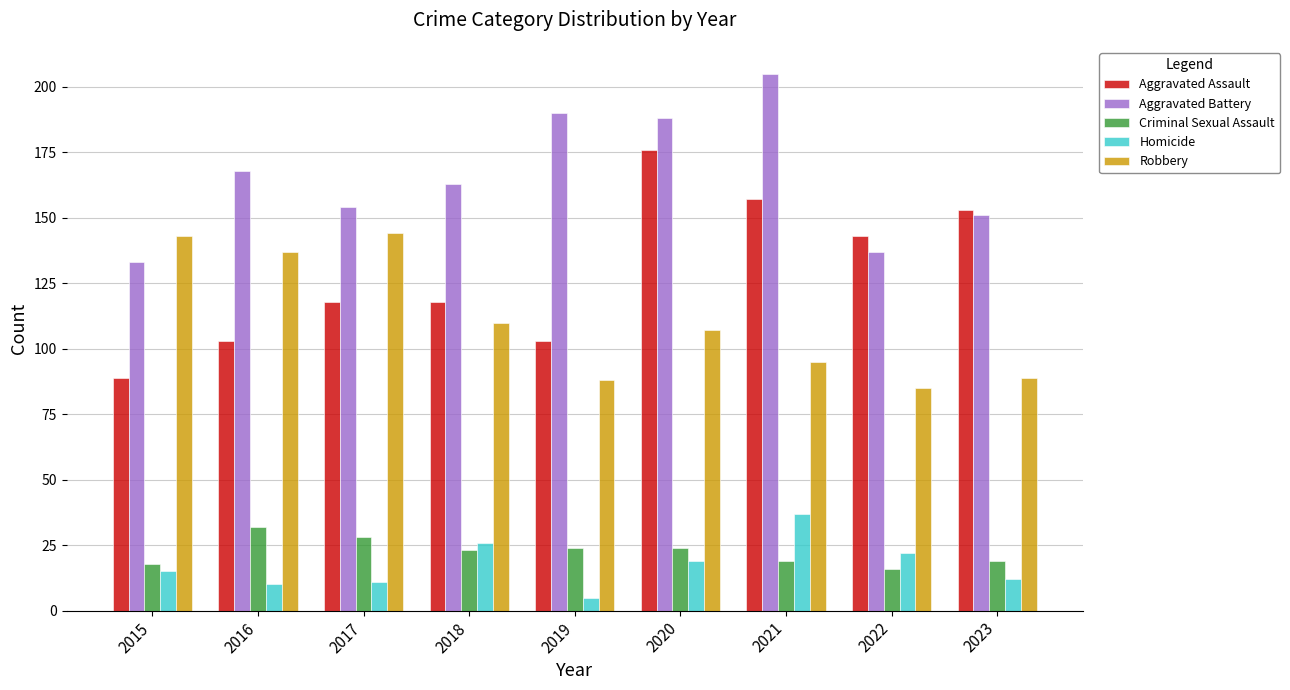

At which label does Aggravated Assault reach its minimum?

2015